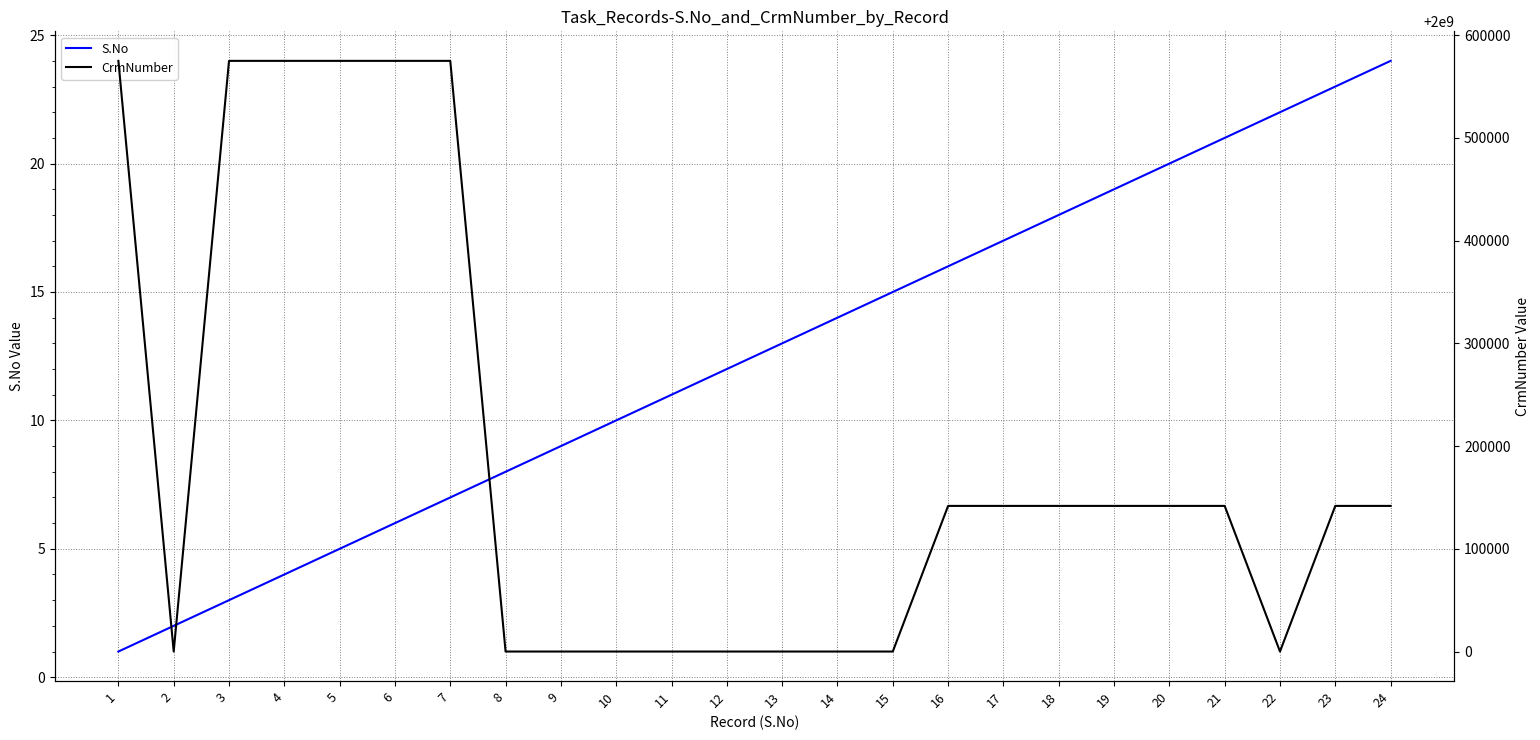

True or false: S.No and CrmNumber cross at least once.

False